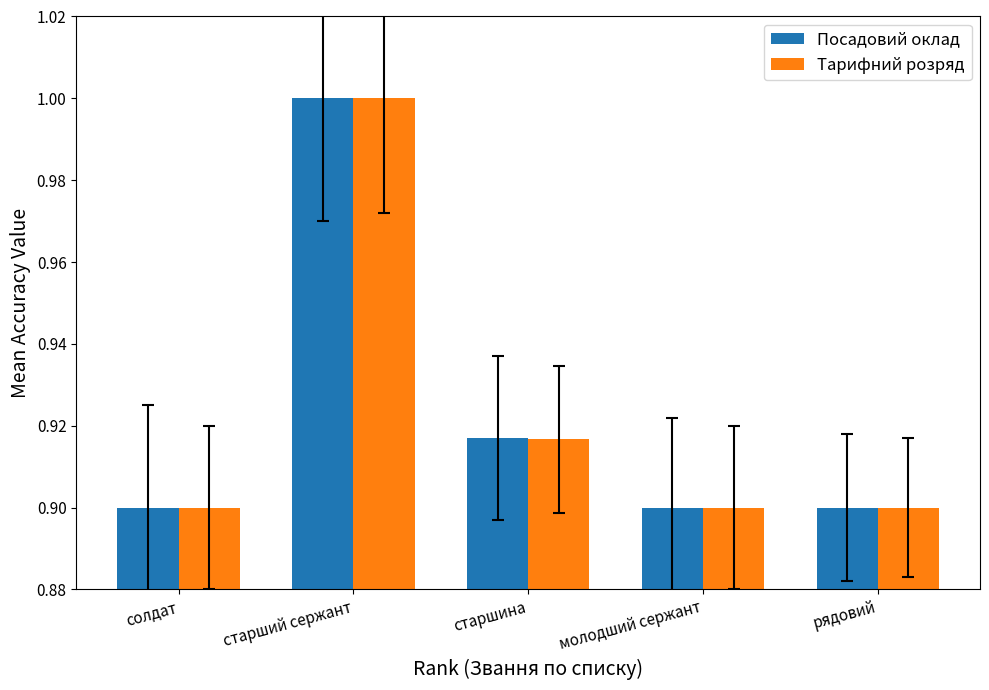

Which category has the highest value in the Посадовий оклад series?

старший сержант